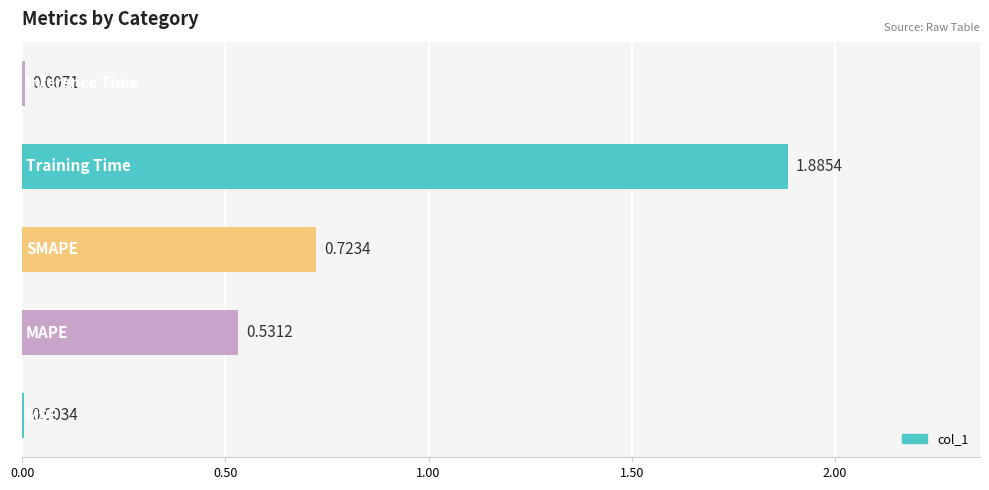

What is the sum of all values?

3.2